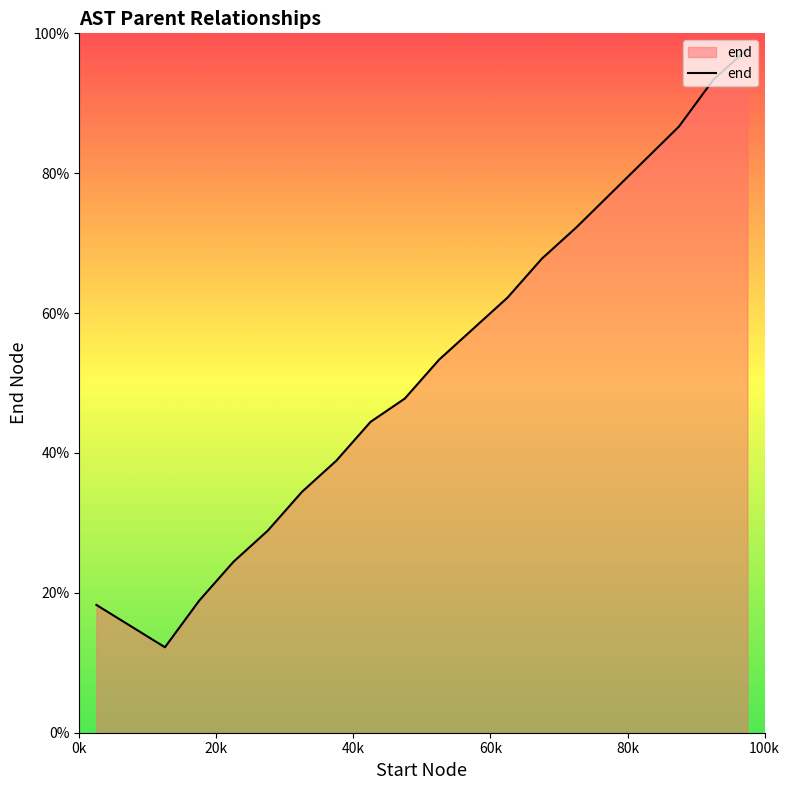

What is the smallest value displayed?

12.2